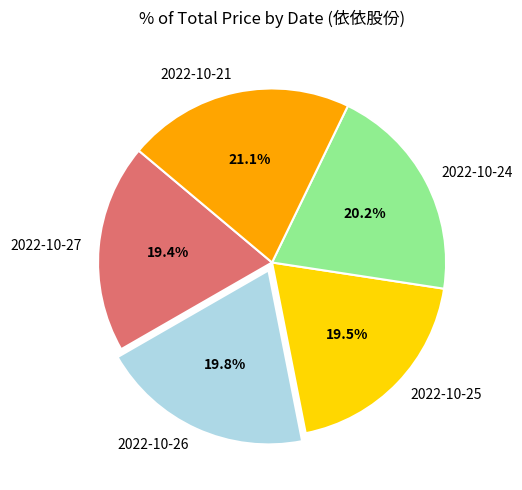

To the nearest percent, what is the difference between the largest and smallest slice percentages?

2%